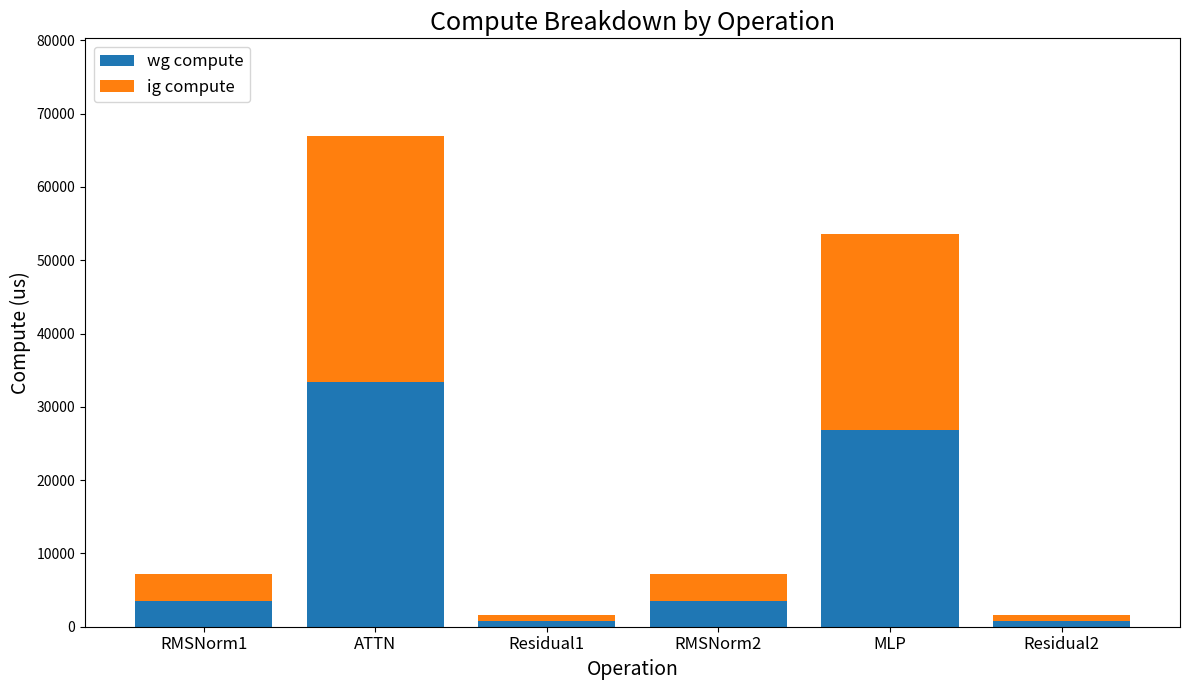

What is the difference between the maximum and minimum values in the wg compute series?

32657.6